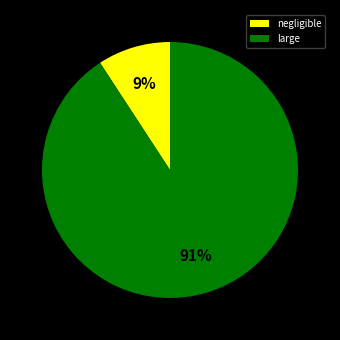

Is there any slice that represents more than half of the pie?

Yes